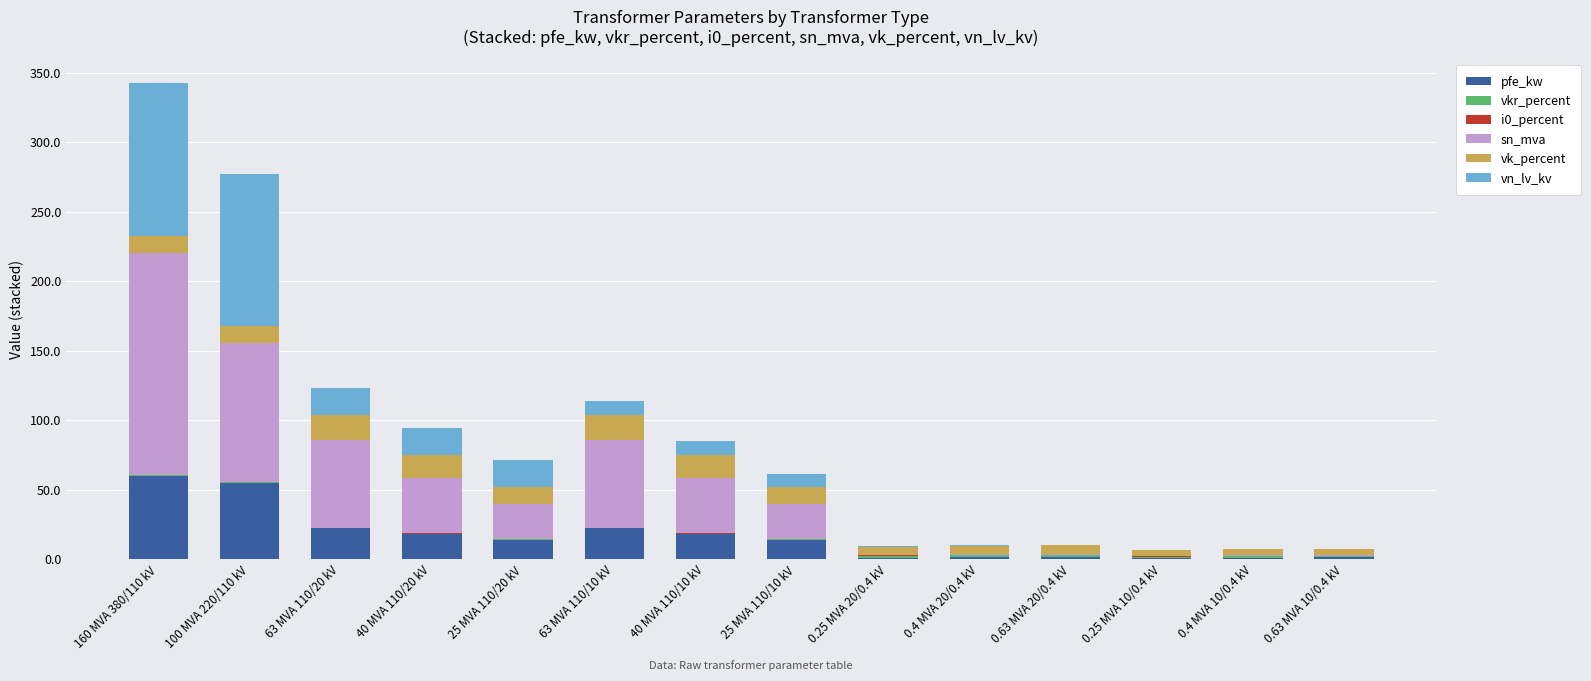

The pfe_kw series shows 14.0 at 25 MVA 110/20 kV. True or false?

True